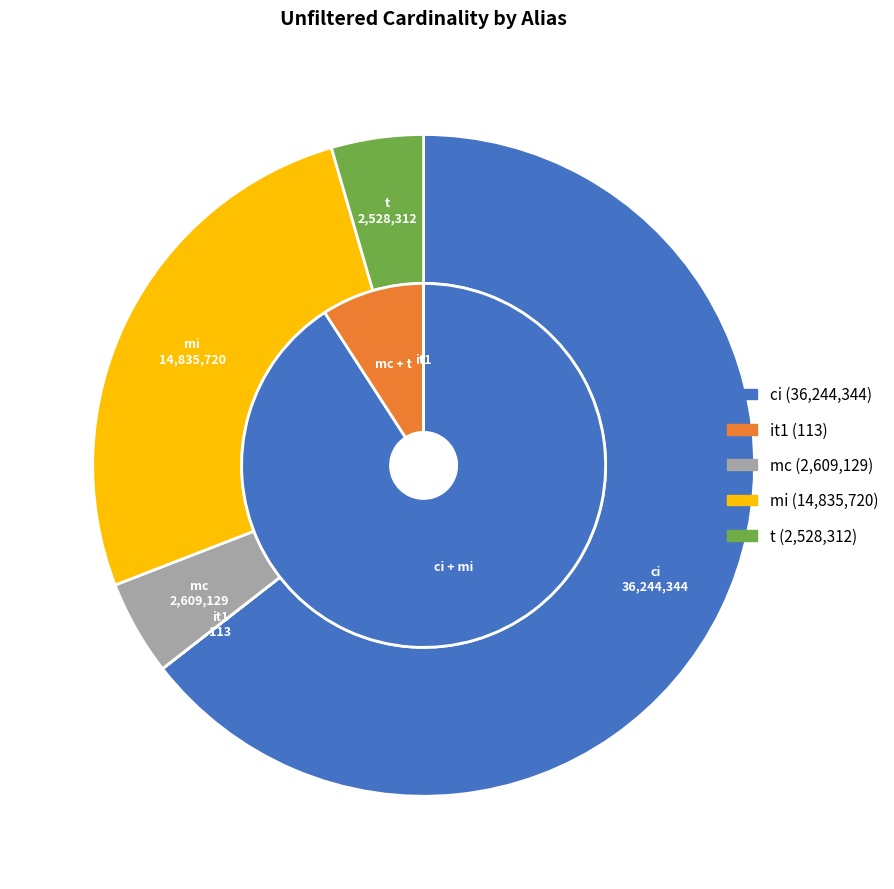

Which slice is the largest?

ci